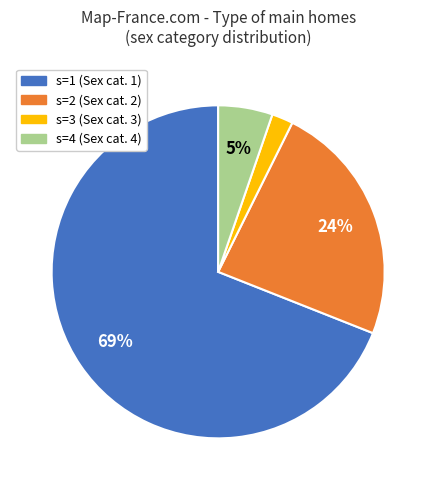

Which category accounts for the majority?

s=1